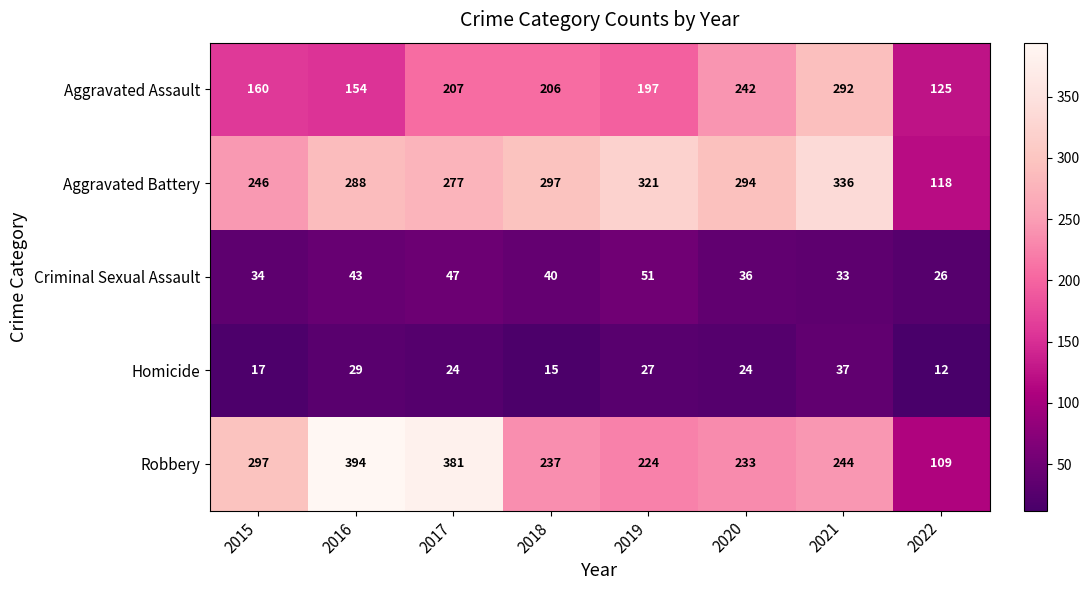

Which series has the widest spread of values?

Robbery